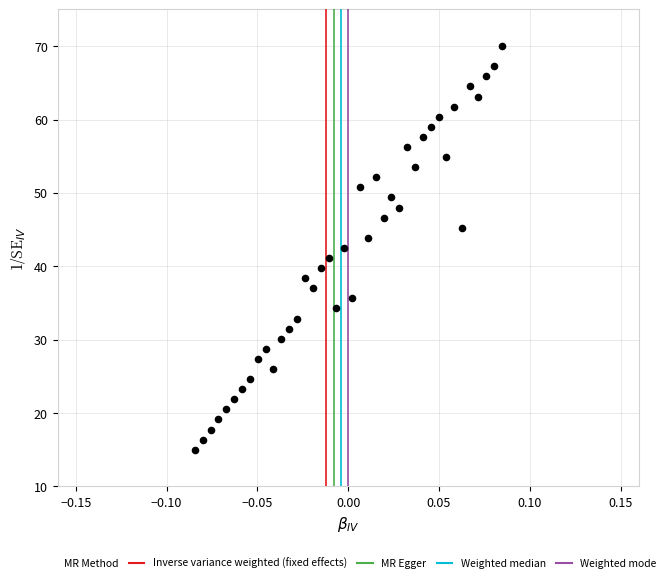

What is the range of Y values (max minus min)?

55.0